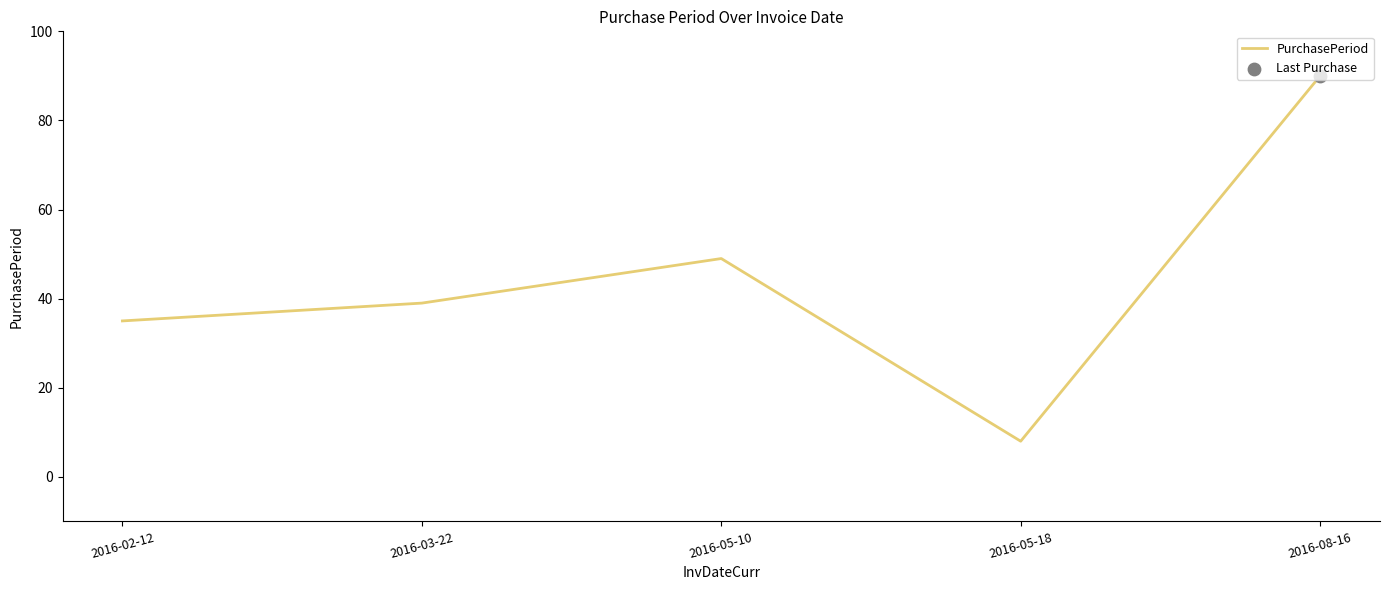

What is the ratio of the value at 2016-03-22 to the value at 2016-05-10?

0.8